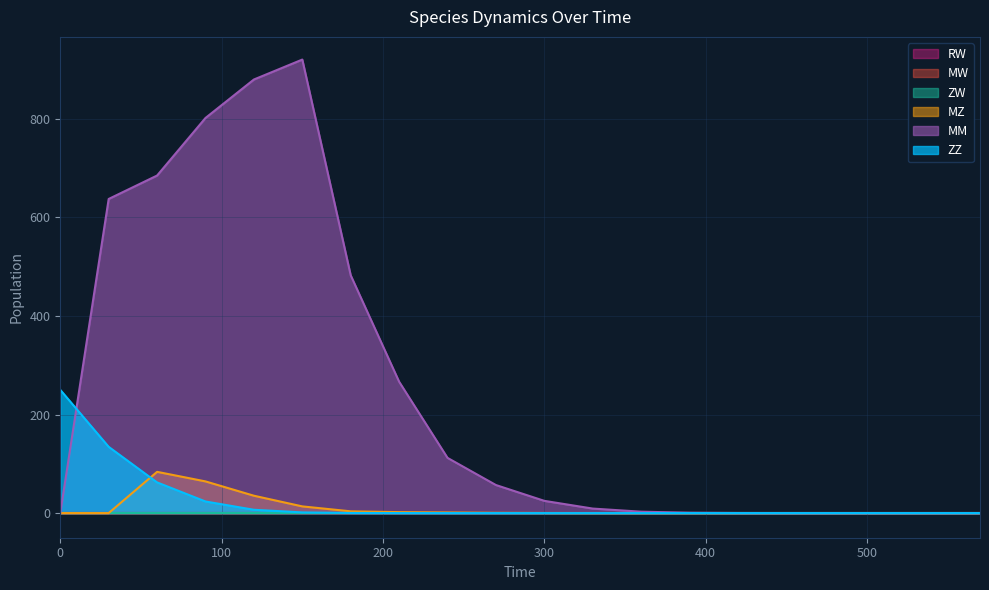

True or false: MZ has a value of 0.5 at 270.

True